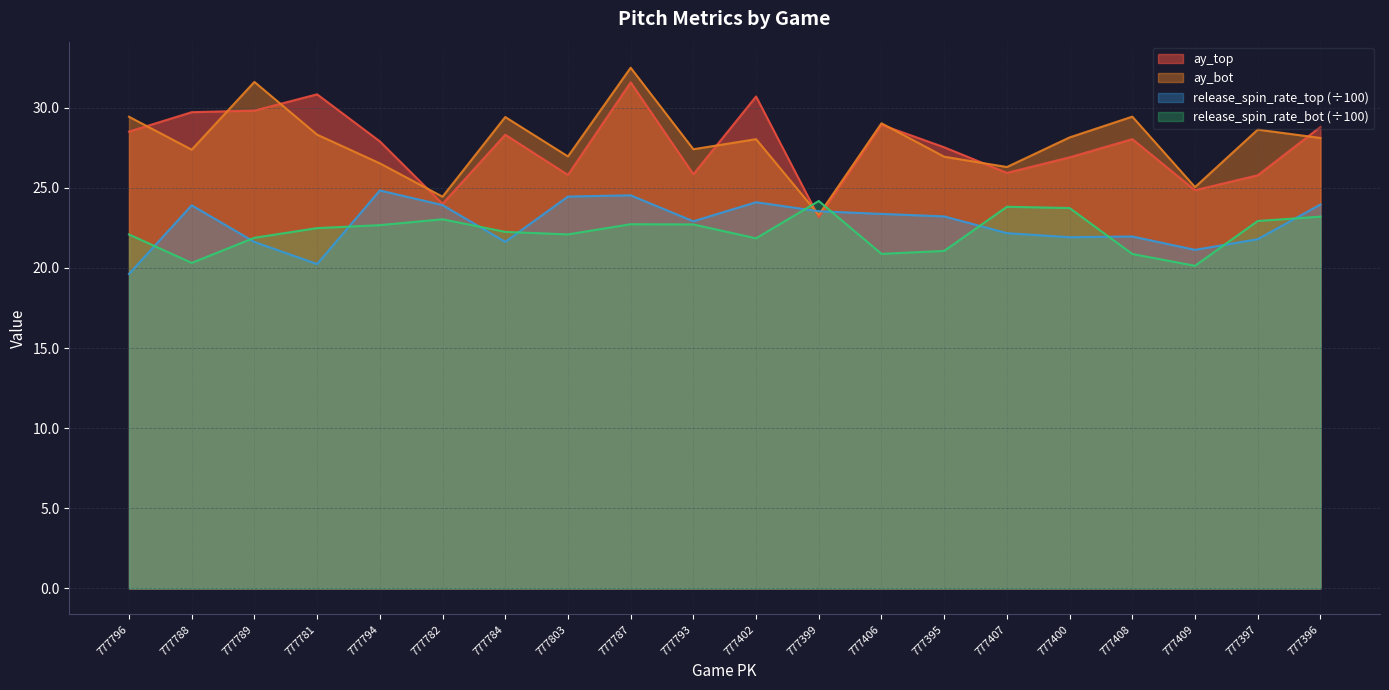

Rank the series by their maximum value, from highest to lowest.

ay_bot, ay_top, release_spin_rate_top (÷100), release_spin_rate_bot (÷100)